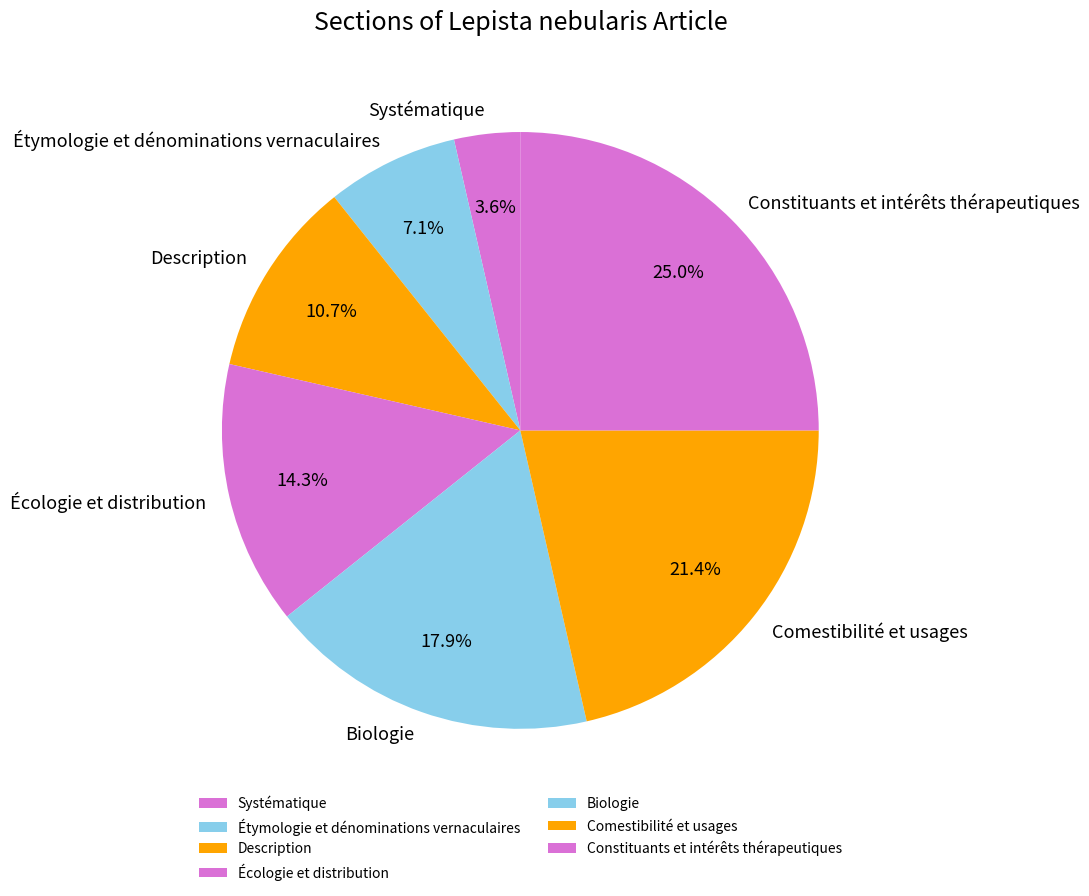

To the nearest percent, what is the combined percentage of Étymologie et dénominations vernaculaires and Constituants et intérêts thérapeutiques?

32%